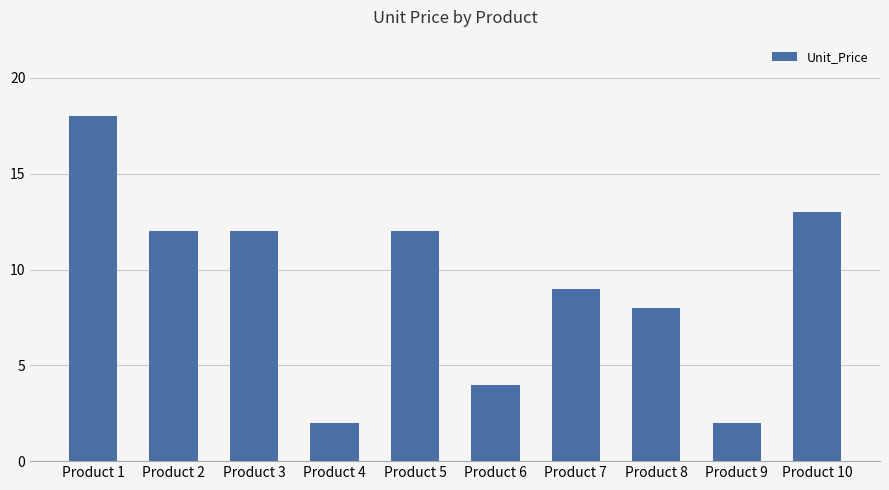

How many distinct data groups are displayed?

1